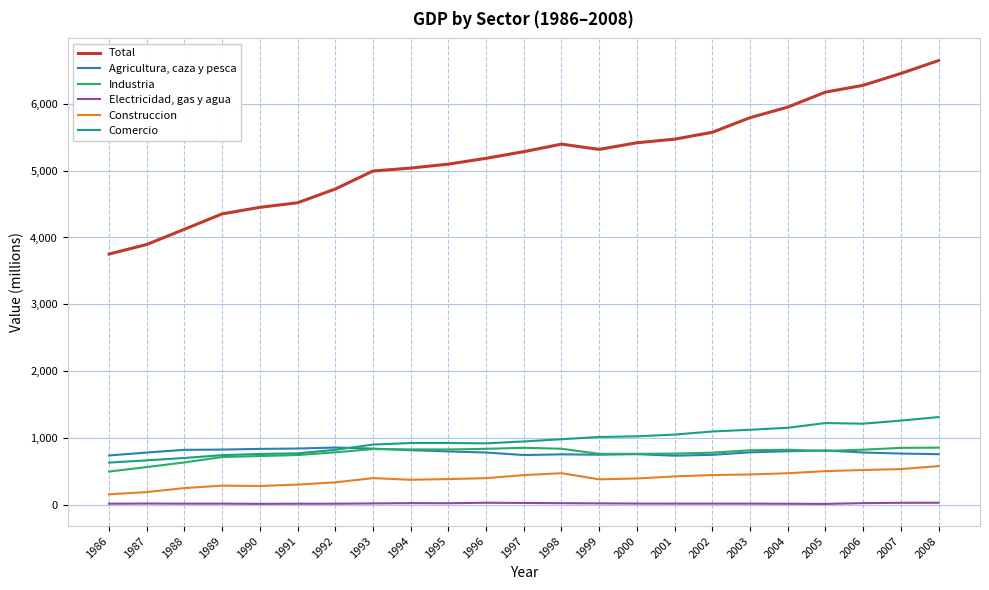

What is the highest value of the Electricidad, gas y agua series?

39.5